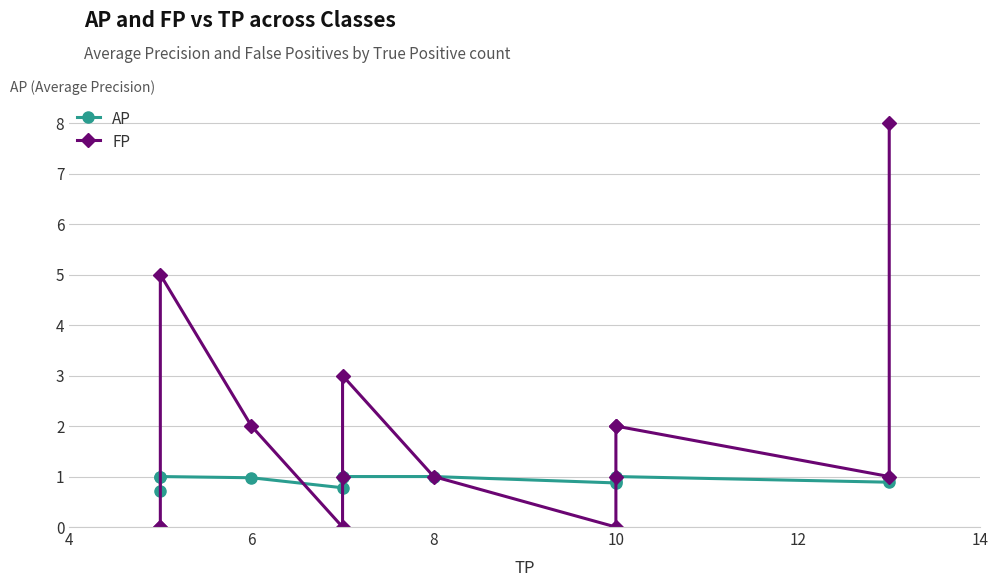

How many distinct data groups are displayed?

2